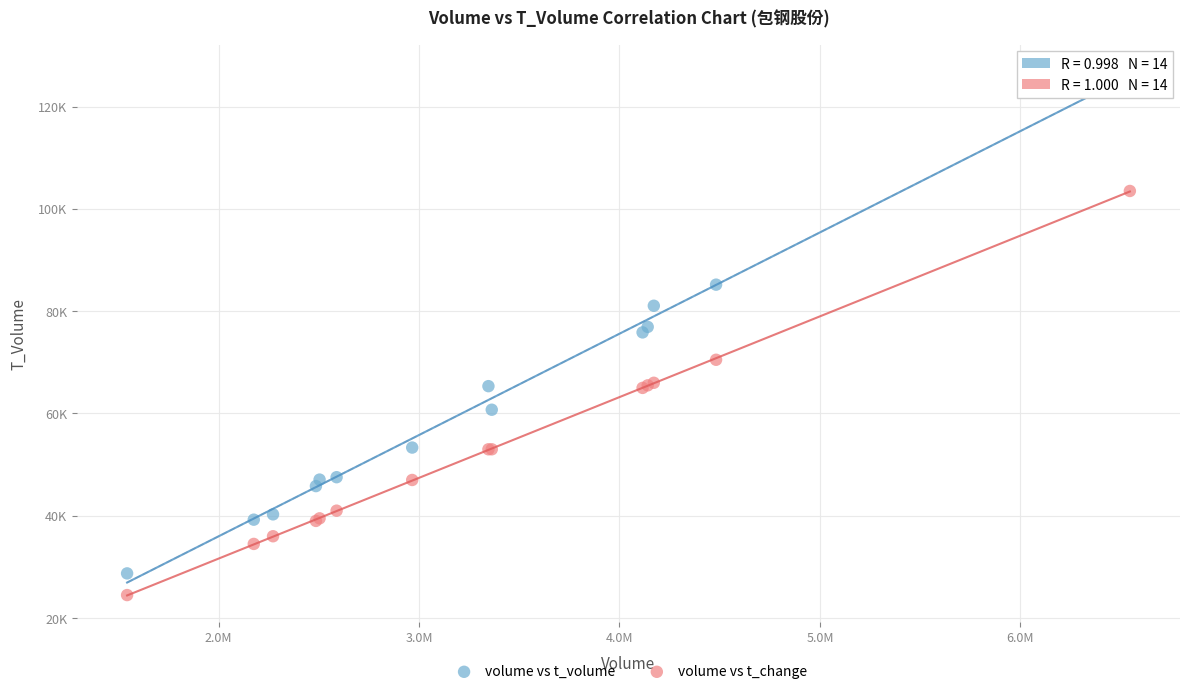

What are all the series names shown in the legend?

volume vs t_volume, volume vs t_change